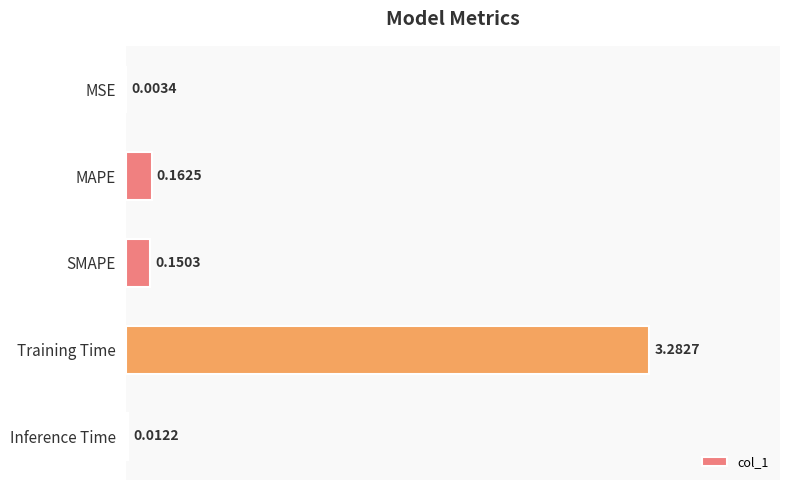

At which label is the value closest to 1?

MAPE